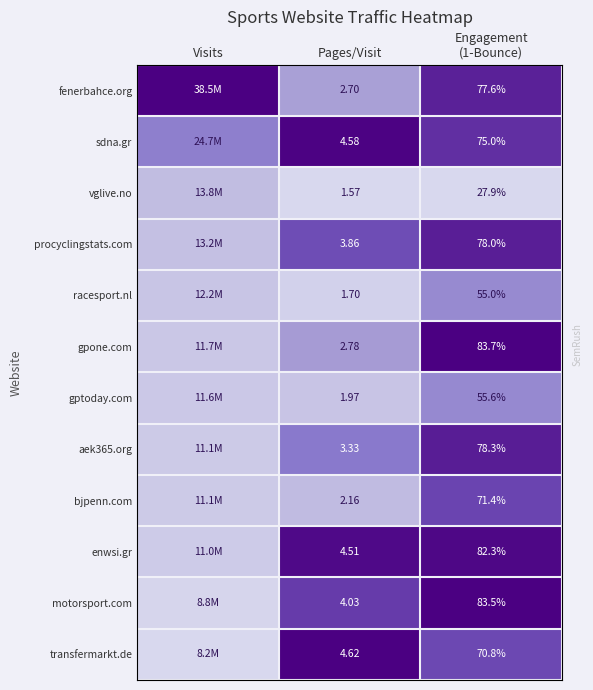

At how many categories does at least one series exceed 0?

3